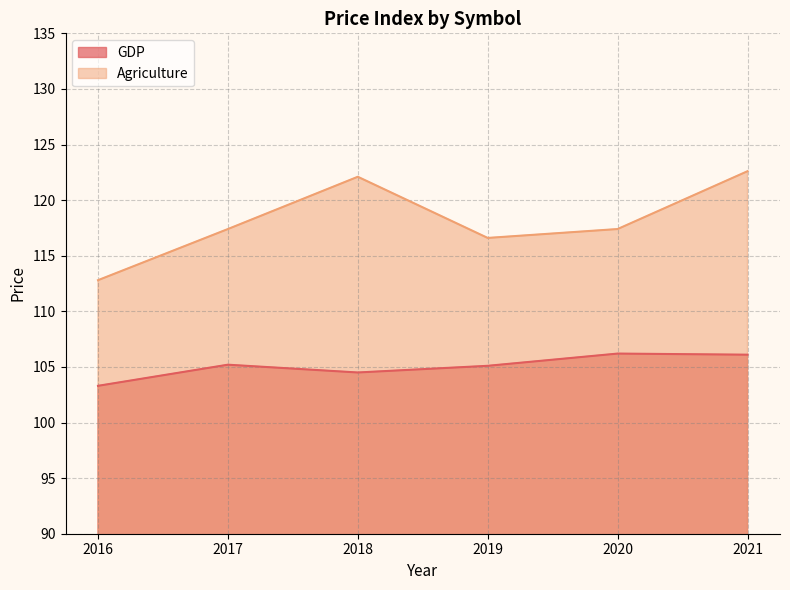

True or false: Agriculture and GDP intersect in this chart.

False